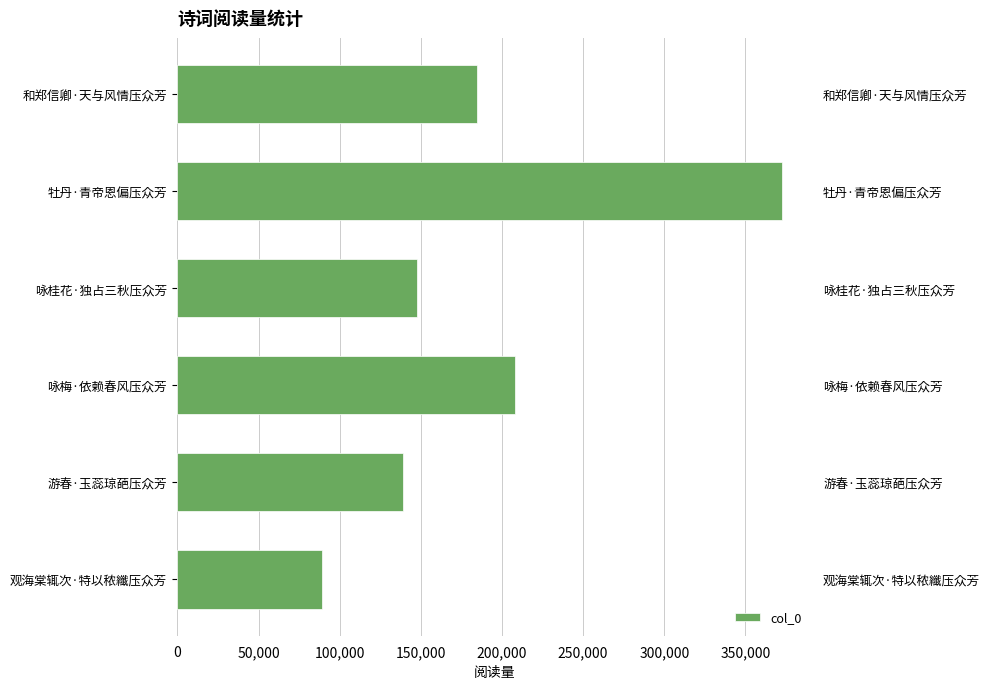

Reading left to right, extract all data points from this chart.

89130	139276	208269	147917	372763	184316